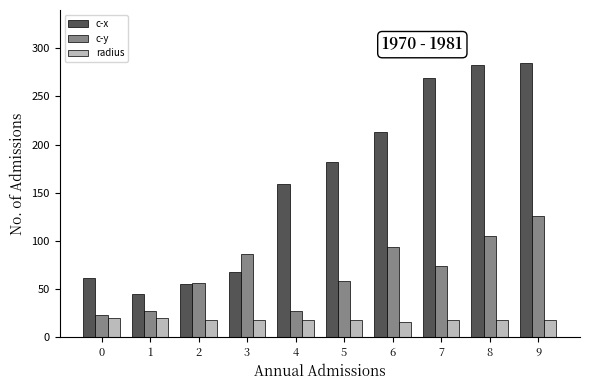

What is the value of the c-y bar at the 3rd from the left?

55.8